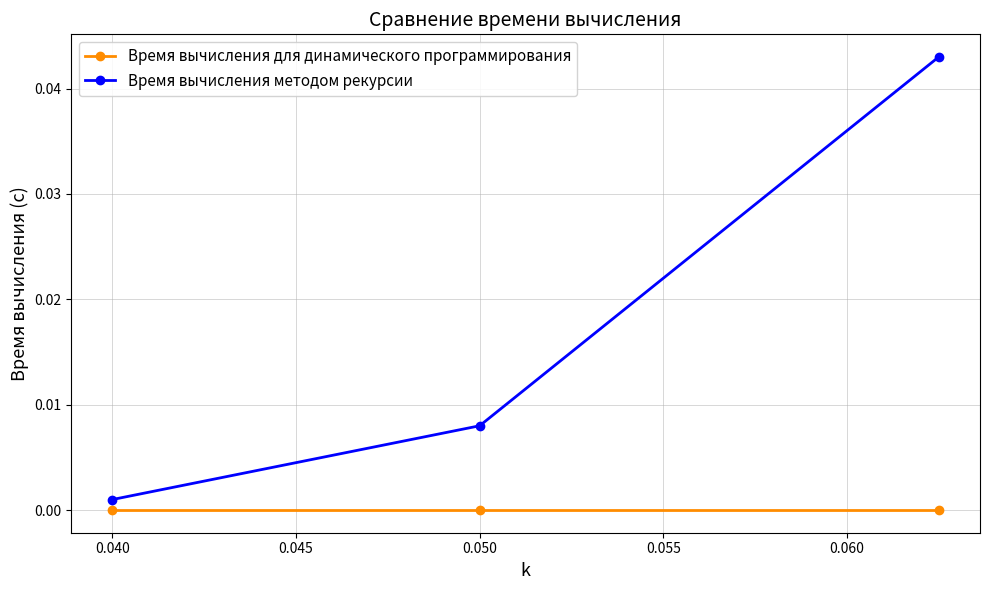

Does the chart display data point markers on the line(s)?

Yes